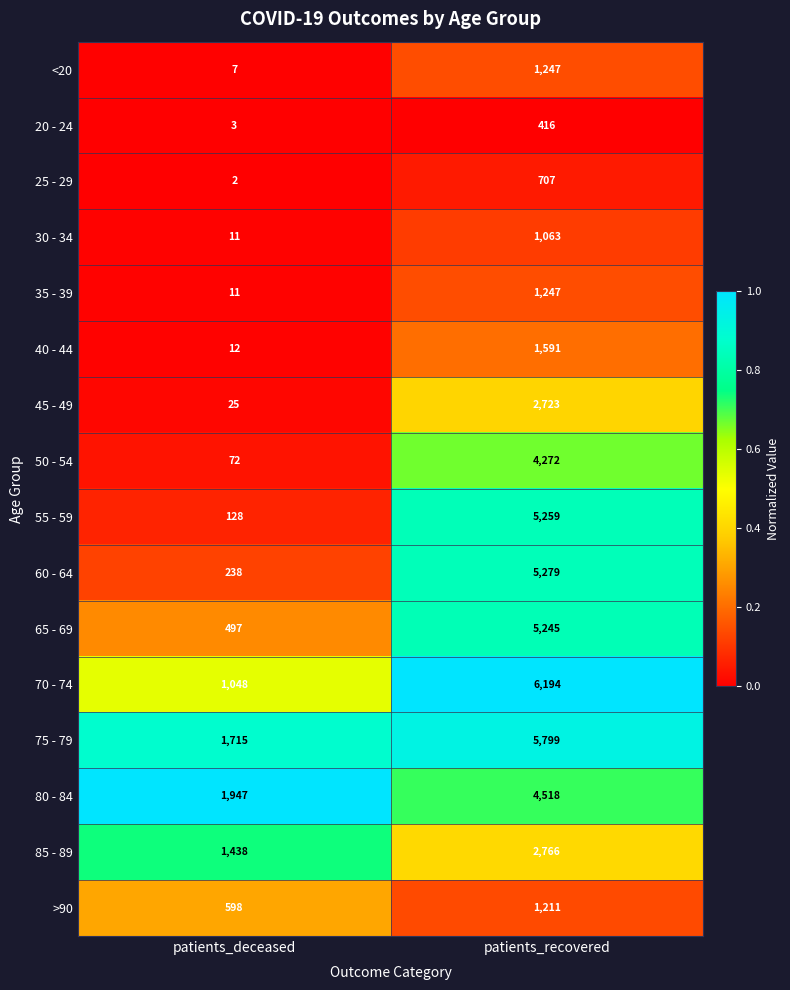

What is the total value across all series at patients_recovered?

49537